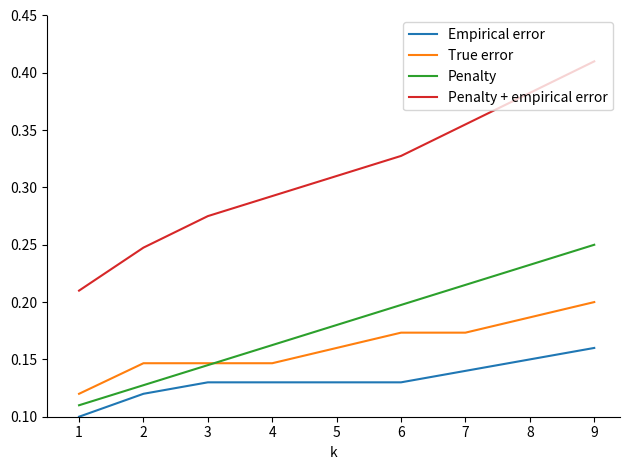

Which series has the largest total across all categories?

Penalty + empirical error